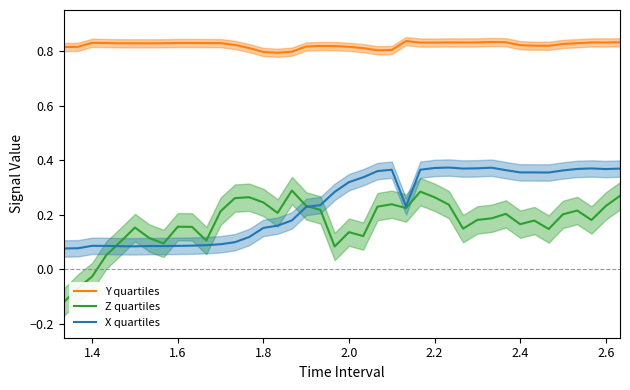

What is the highest value of the Y quartiles series?

0.8